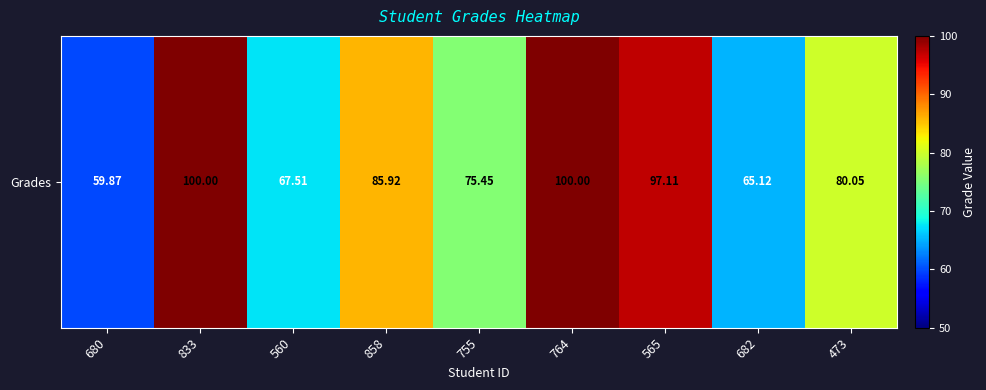

What is the sum of all values?

731.0